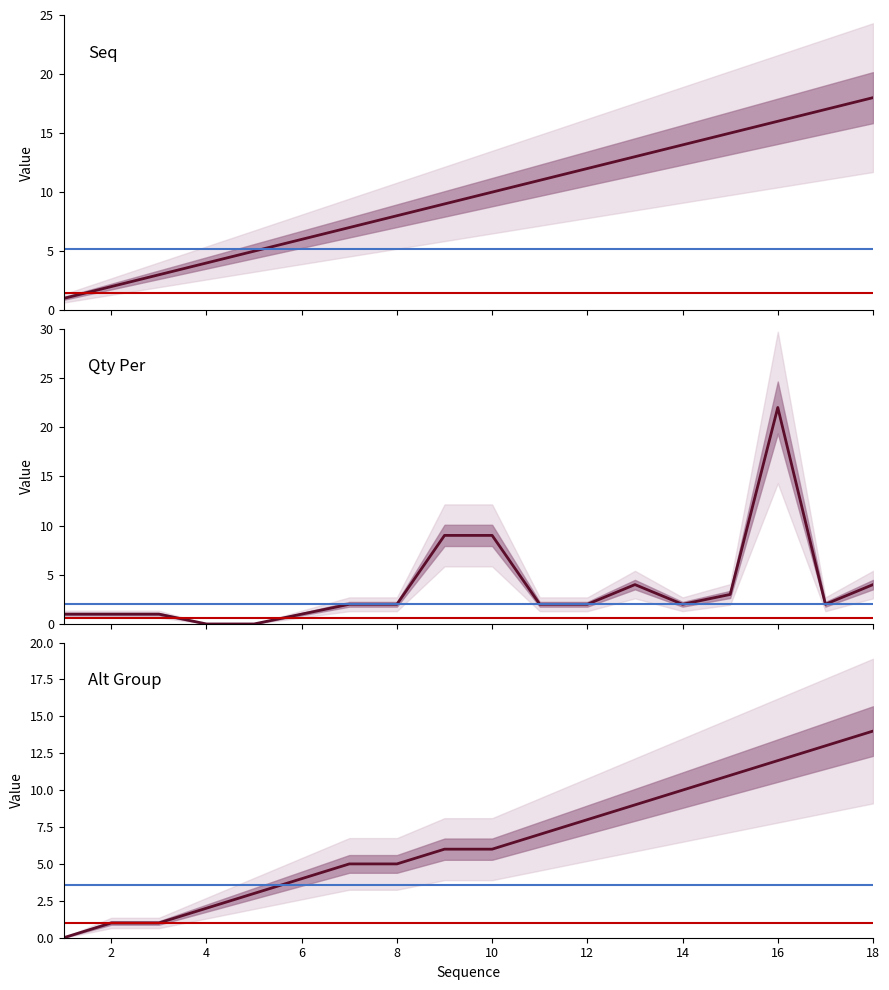

True or false: Alt Group has a value of 6 at 6.

False